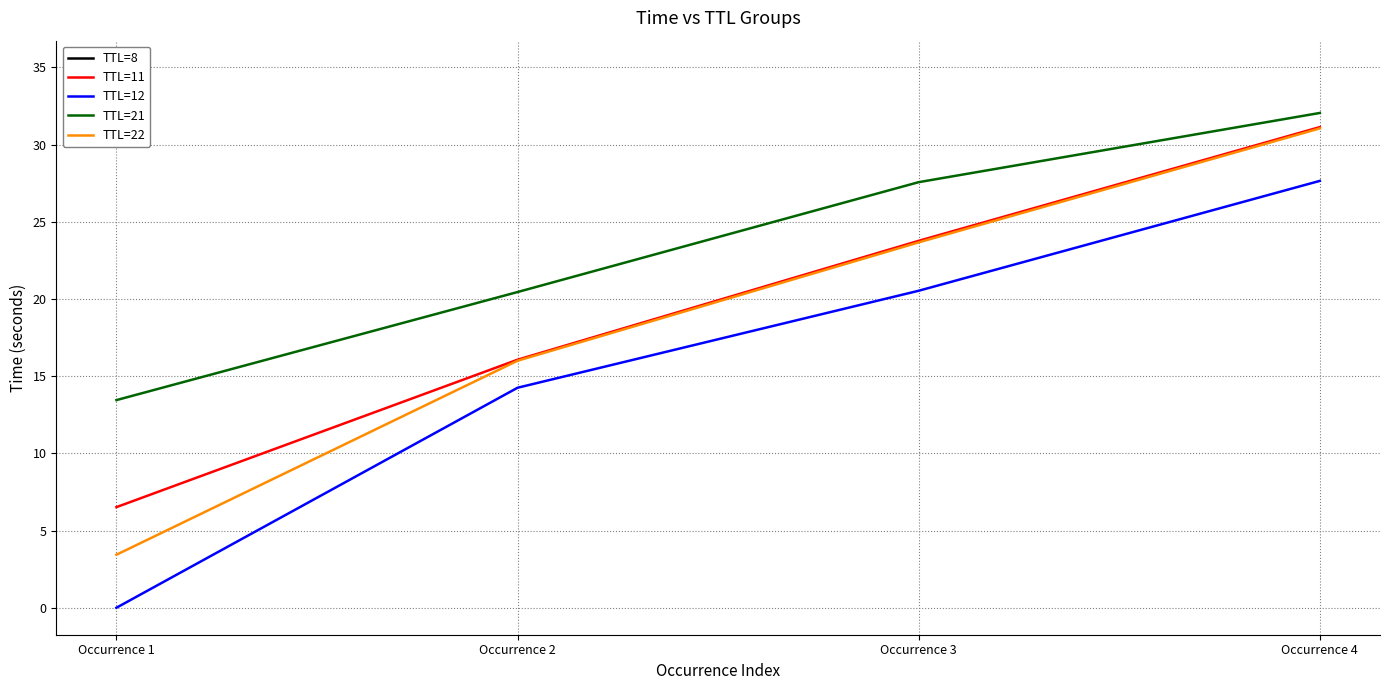

Reading left to right, transcribe all the data shown in this chart.

TTL=11: 6.5	16.1	23.8	31.1
TTL=12: 0.0	14.3	20.5	27.7
TTL=21: 13.5	20.5	27.6	32.1
TTL=22: 3.4	16.0	23.7	31.1